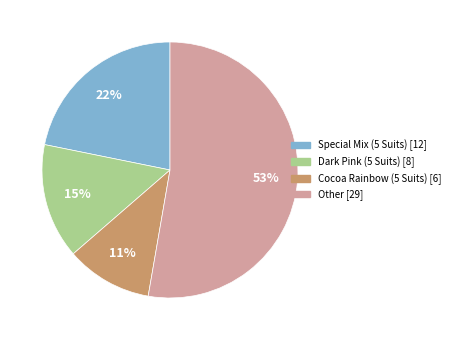

To the nearest percent, what is the difference between the largest and smallest slice percentages?

42%